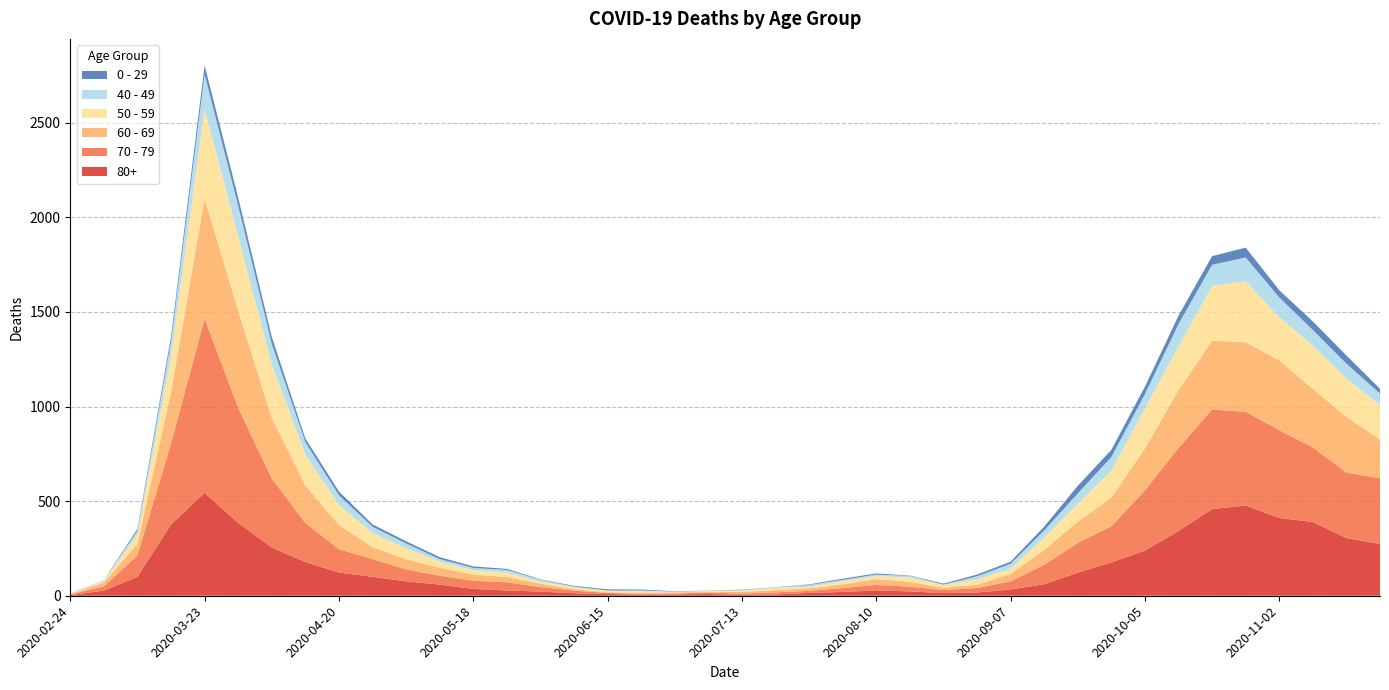

Reading left to right, transcribe all the data shown in this chart.

80+: 3	27	100	377	544	385	255	178	123	100	76	59	36	28	22	13	9	6	7	9	5	7	15	20	28	23	14	17	33	61	122	176	239	342	458	477	411	390	305	273
70 - 79: 4	22	113	427	920	608	365	206	123	94	63	47	43	43	24	14	6	5	5	8	7	11	11	21	29	25	16	24	43	102	157	191	318	439	526	495	464	394	346	348
60 - 69: 2	22	61	272	634	514	320	199	128	63	54	42	33	28	18	8	3	3	6	3	8	12	13	19	31	25	12	17	39	80	112	152	221	305	364	368	370	310	294	206
50 - 59: 3	7	48	190	475	392	281	163	106	75	57	33	23	23	9	10	8	9	3	5	6	12	8	16	16	22	15	28	28	64	95	142	212	230	290	322	227	228	202	182
40 - 49: 0	5	21	79	183	163	111	66	51	33	27	13	12	14	12	3	2	5	1	1	4	2	10	8	8	10	2	17	26	38	55	72	76	120	111	126	105	83	80	60
0 - 29: 1	0	10	25	47	42	36	19	20	12	11	10	8	6	2	4	6	5	2	1	2	1	3	6	6	2	5	9	11	20	40	38	39	44	46	52	38	45	43	25